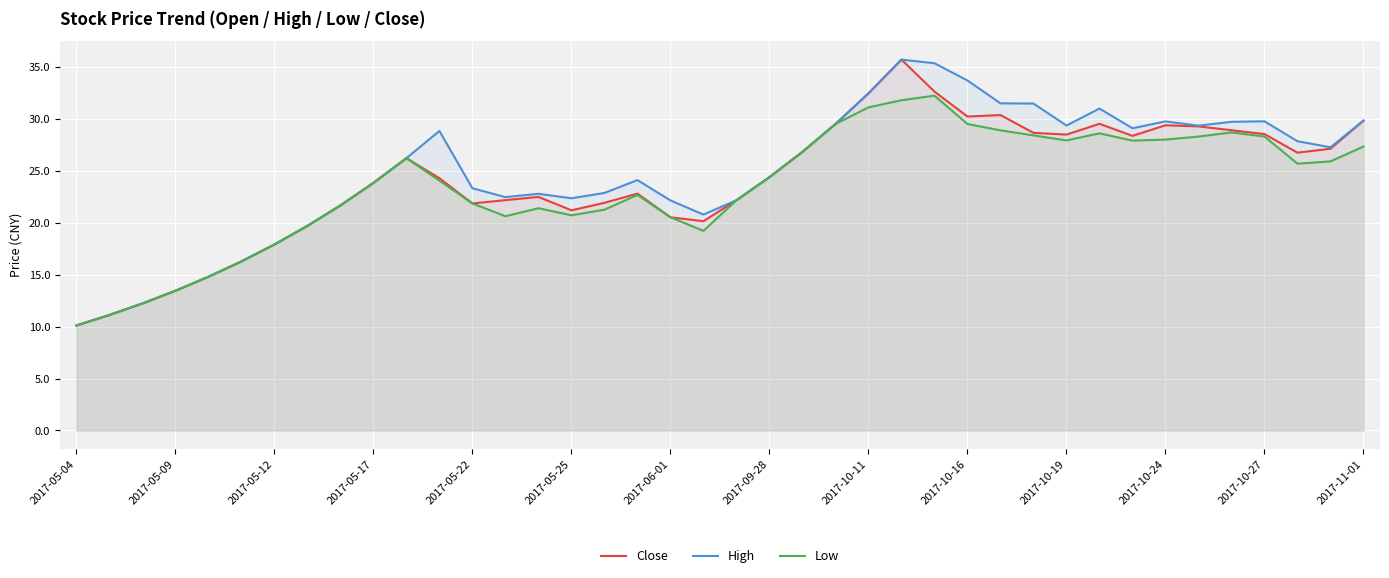

Which category has the lowest value across all series?

2017-05-04